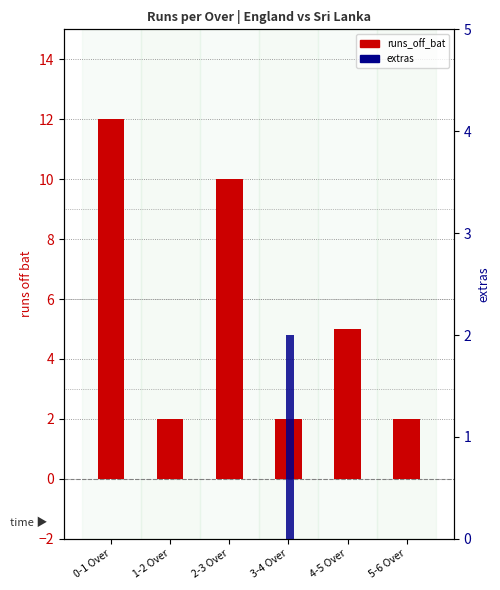

The value of extras at 5-6 Over is -1. True or false?

False